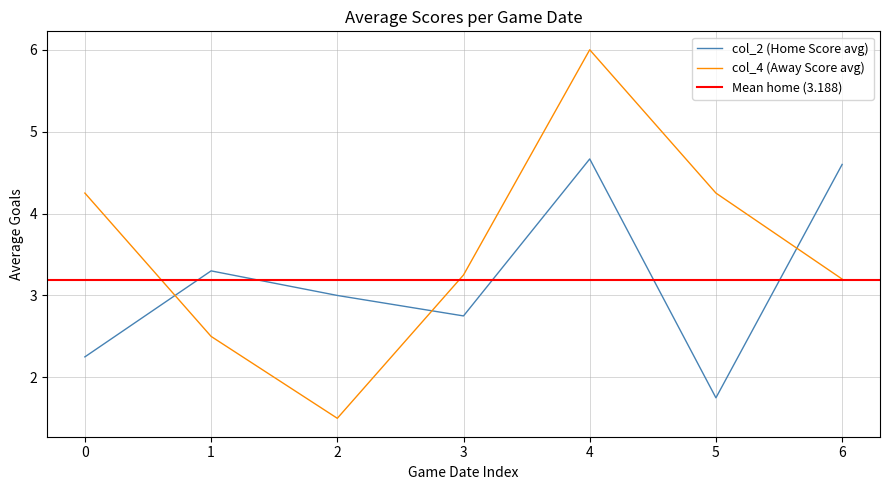

What is the average value of the col_4 (Away Score avg) series?

3.6